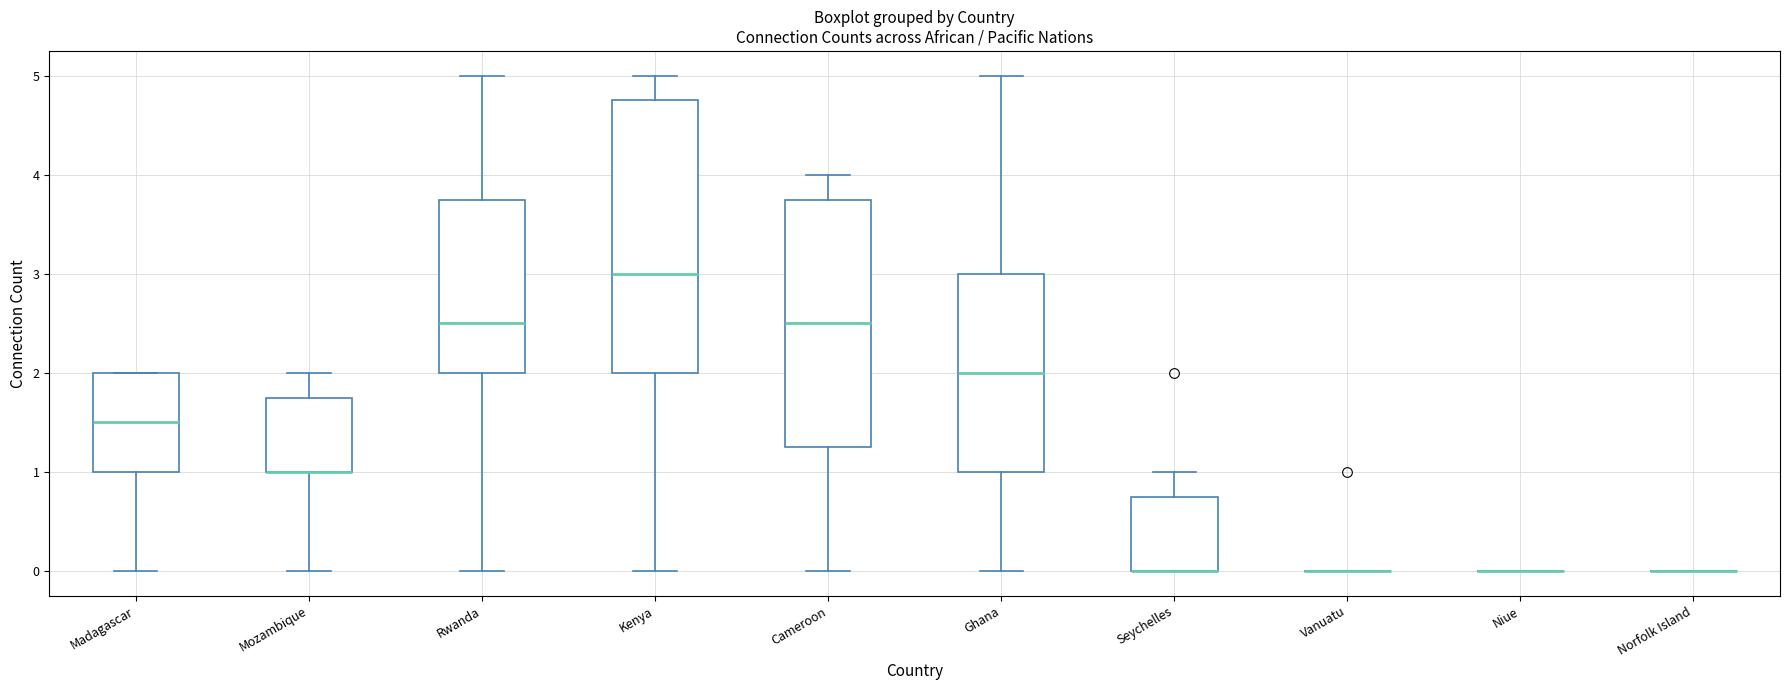

Reading left to right, transcribe this box plot: for each box, give where its median line is, the range the box spans, and where its two whiskers end, as read against the y-axis. The values are not printed on the chart, so give them approximately, as read against the axis.

Madagascar: median 1.5, box 1.0 to 2.0, whiskers 0.0 to 2.0
Mozambique: median 1.0 (drawn on the box's lower edge), box 1.0 to 1.8, whiskers 0.0 to 2.0
Rwanda: median 2.5, box 2.0 to 3.8, whiskers 0.0 to 5.0
Kenya: median 3.0, box 2.0 to 4.8, whiskers 0.0 to 5.0
Cameroon: median 2.5, box 1.3 to 3.8, whiskers 0.0 to 4.0
Ghana: median 2.0, box 1.0 to 3.0, whiskers 0.0 to 5.0
Seychelles: median 0.0 (drawn on the box's lower edge), box 0.0 to 0.8, whiskers 0.0 to 1.0
Vanuatu: box collapsed to a line at 0.0, whiskers 0.0 to 0.0
Niue: box collapsed to a line at 0.0, whiskers 0.0 to 0.0
Norfolk Island: box collapsed to a line at 0.0, whiskers 0.0 to 0.0